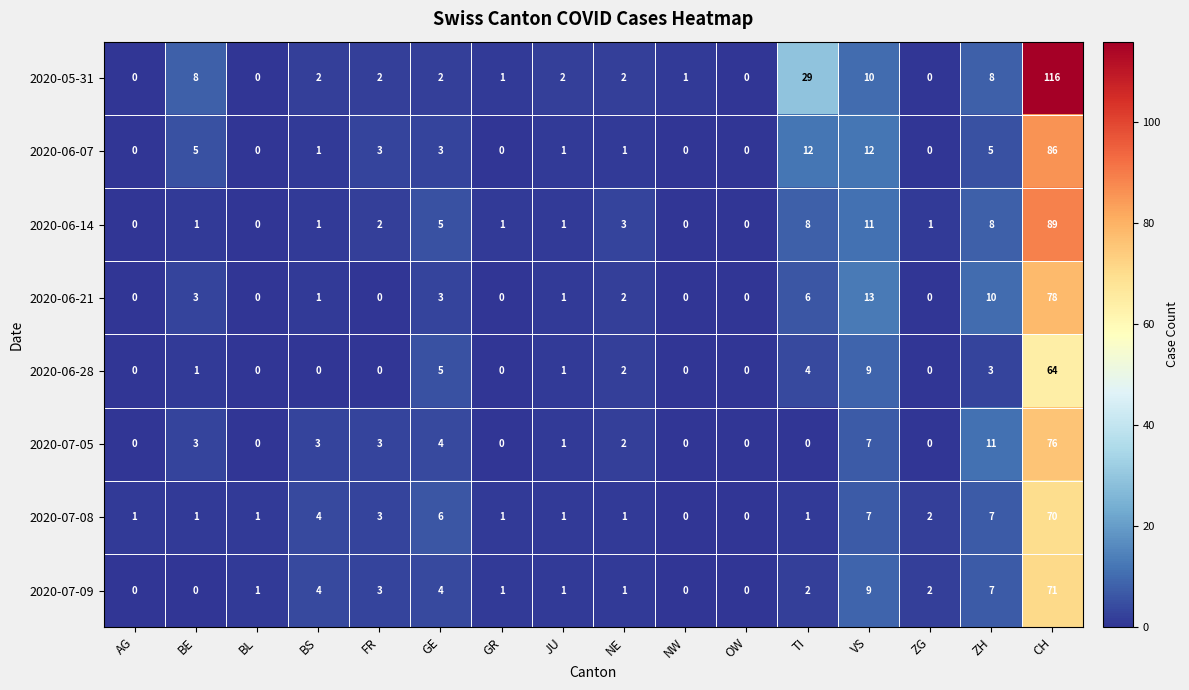

What is the difference between the 2020-07-08 values at AG and BS?

3